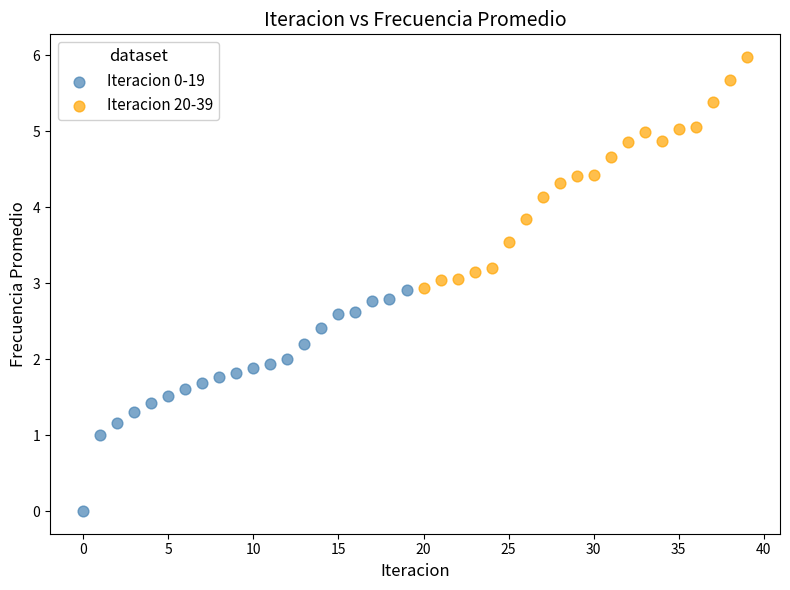

Which series has the widest spread of Y values?

Iteracion 20-39